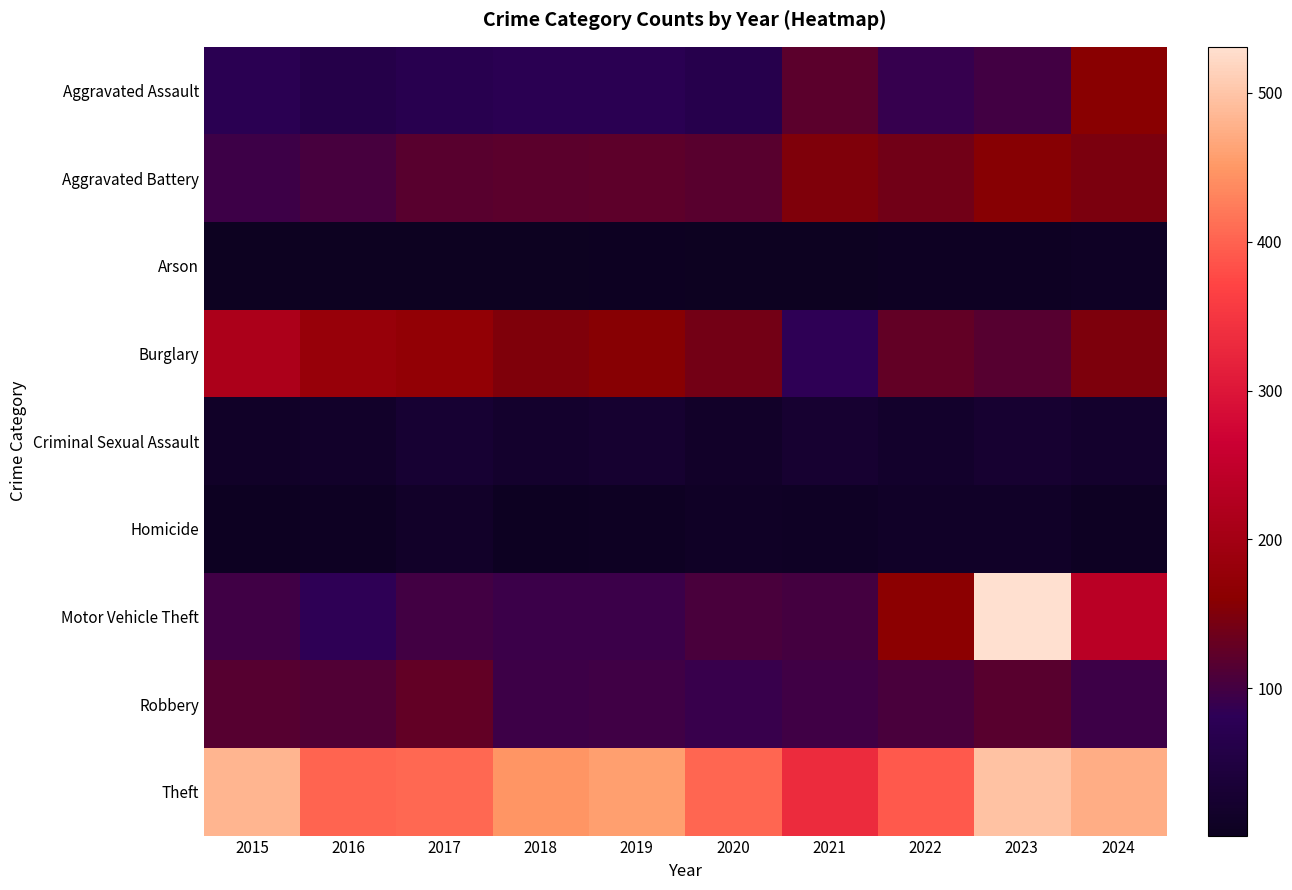

Rank the series by their maximum value, from lowest to highest.

Arson, Homicide, Criminal Sexual Assault, Robbery, Aggravated Battery, Aggravated Assault, Burglary, Theft, Motor Vehicle Theft